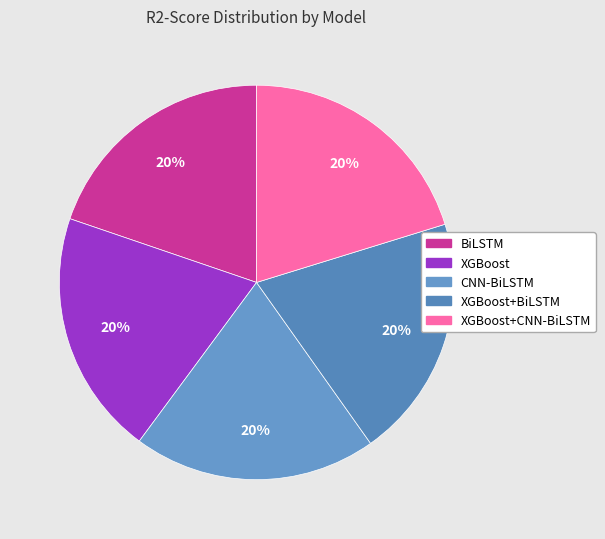

To the nearest percent, what is the combined percentage of XGBoost+BiLSTM and XGBoost+CNN-BiLSTM?

40%